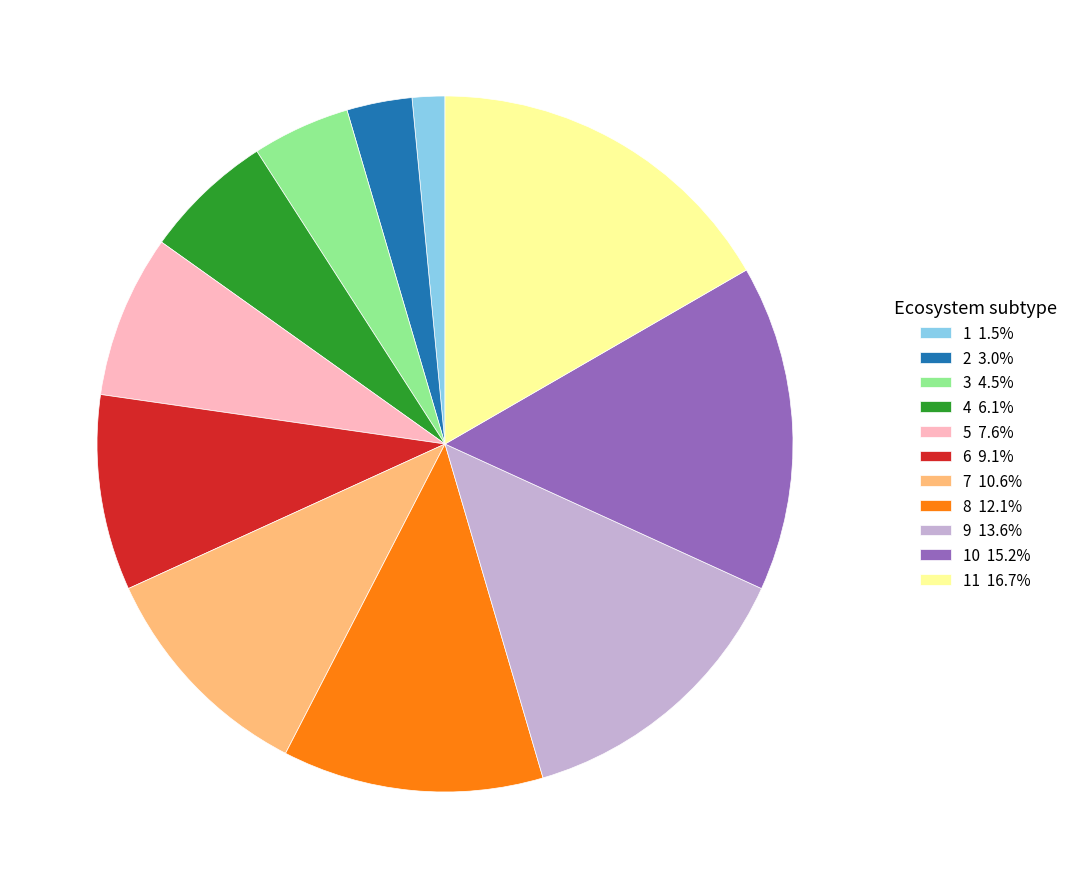

Is there a majority slice in this chart?

No